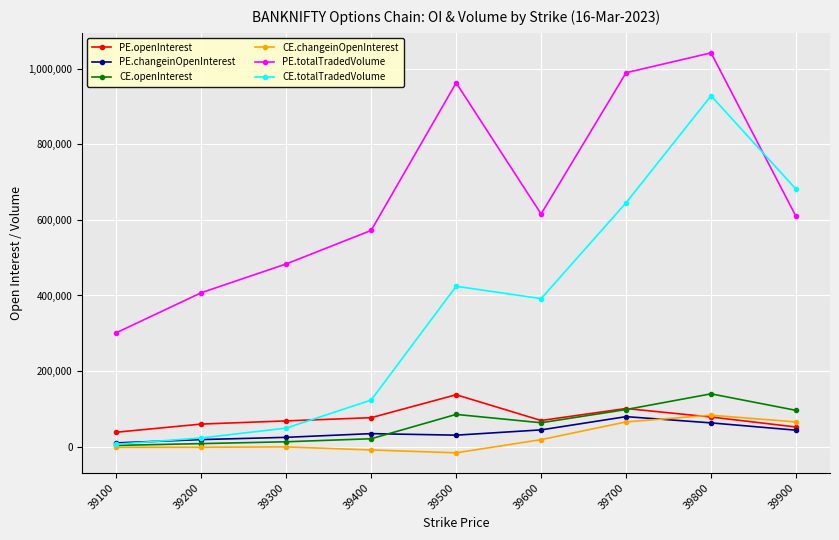

Which label corresponds to the largest value in the chart?

39800